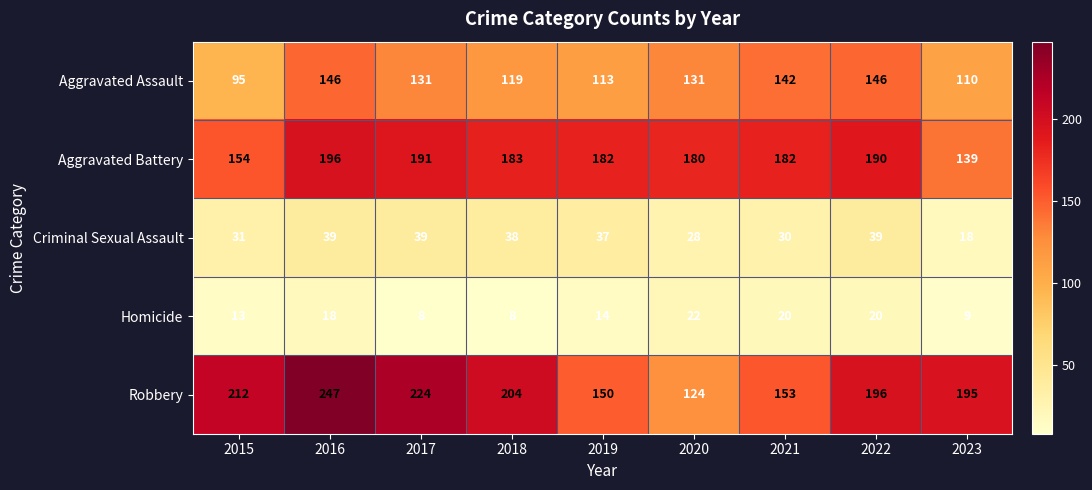

At which category does the chart reach its peak across all series?

2016